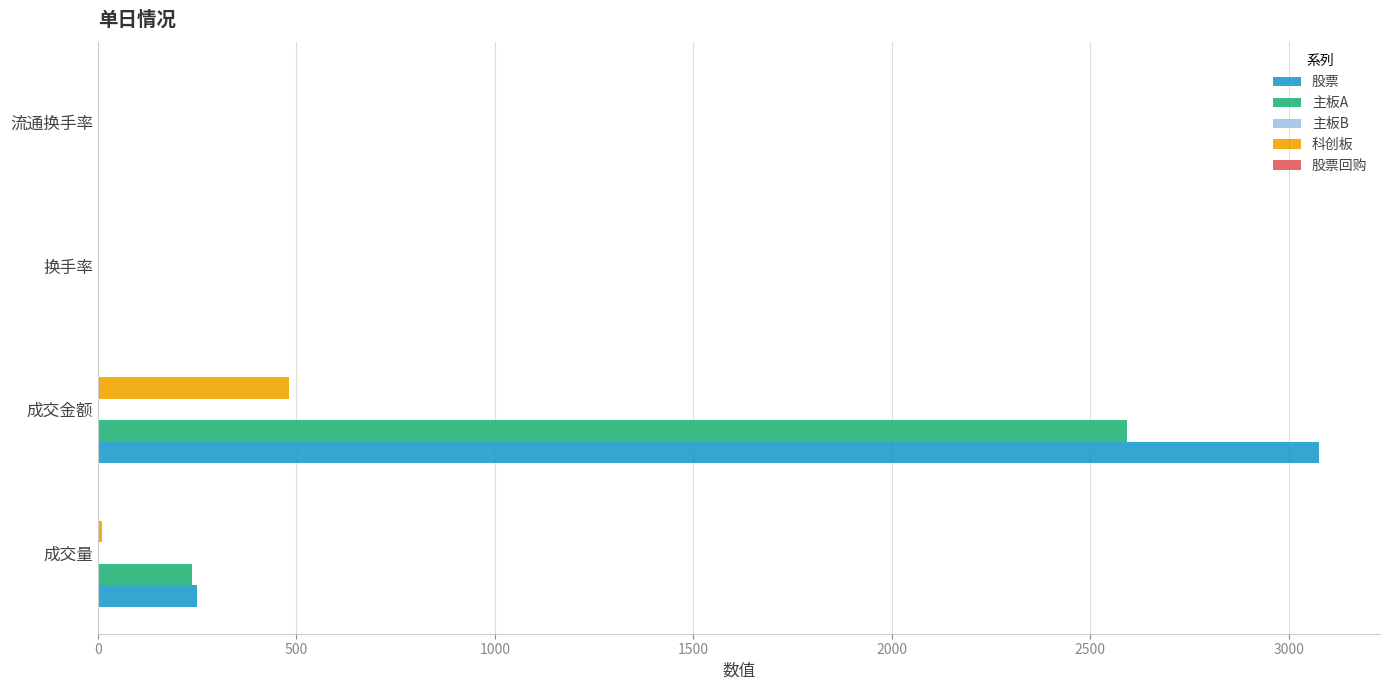

Is it true that 股票 equals 4046.2 at 成交金额?

False